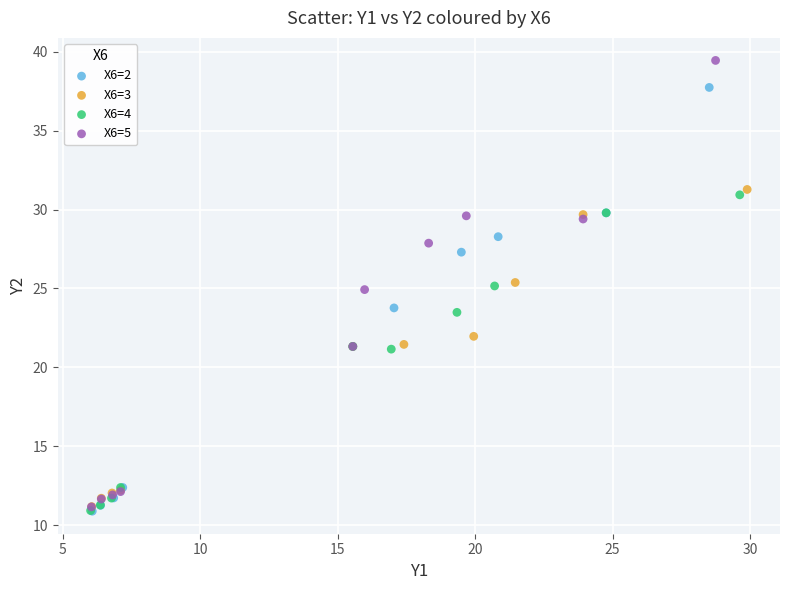

Which series has the widest spread of Y values?

X6=5